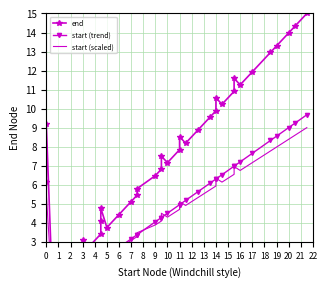

What are all the series names shown in the legend?

end, start (trend), start (scaled)